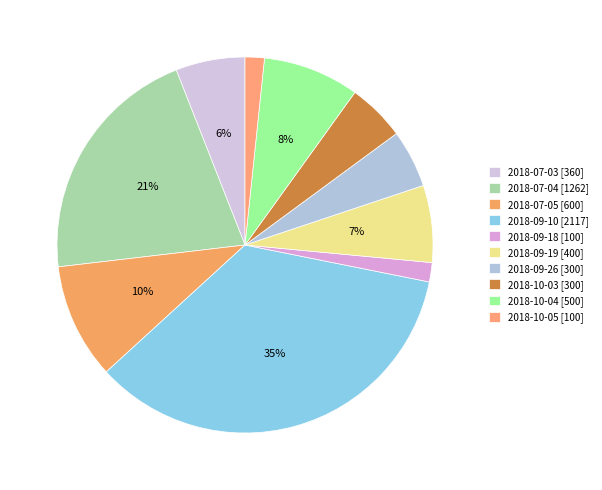

To the nearest percent, what is the difference between the largest and smallest slice percentages?

33%